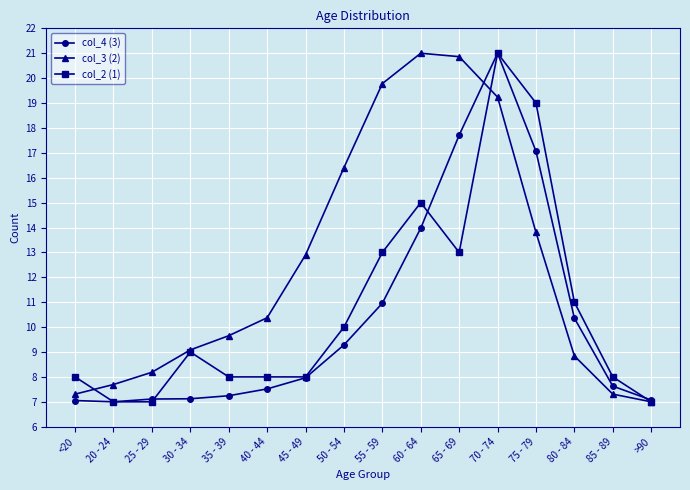

How many data points in col_3 (2) are less than 10?

8